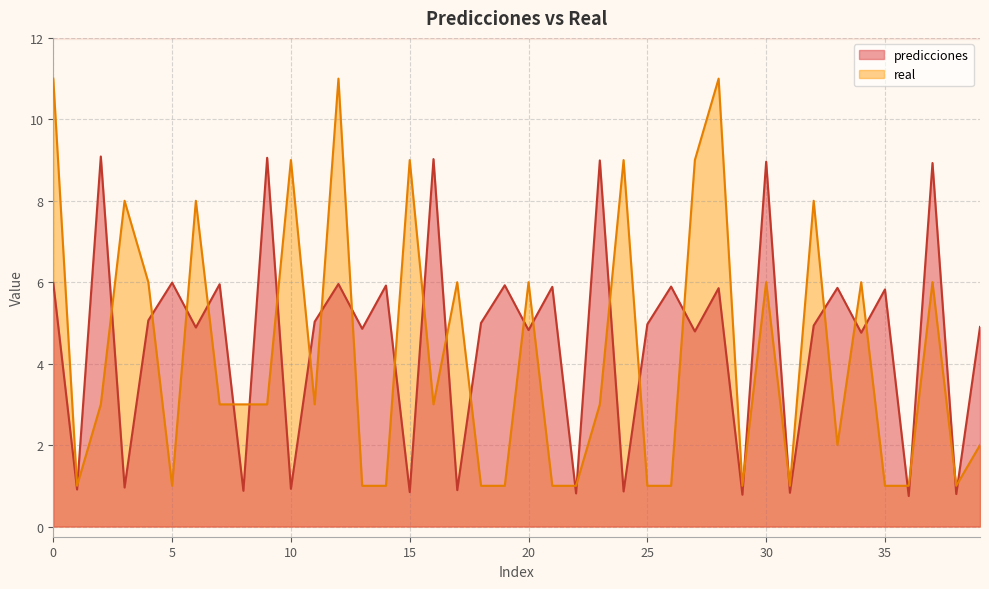

The value of real at 19 is 1.0. True or false?

True